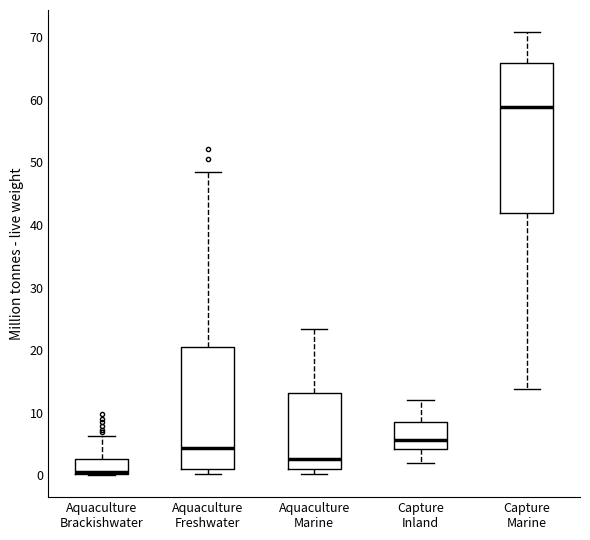

Which box has the highest median line?

Capture Marine